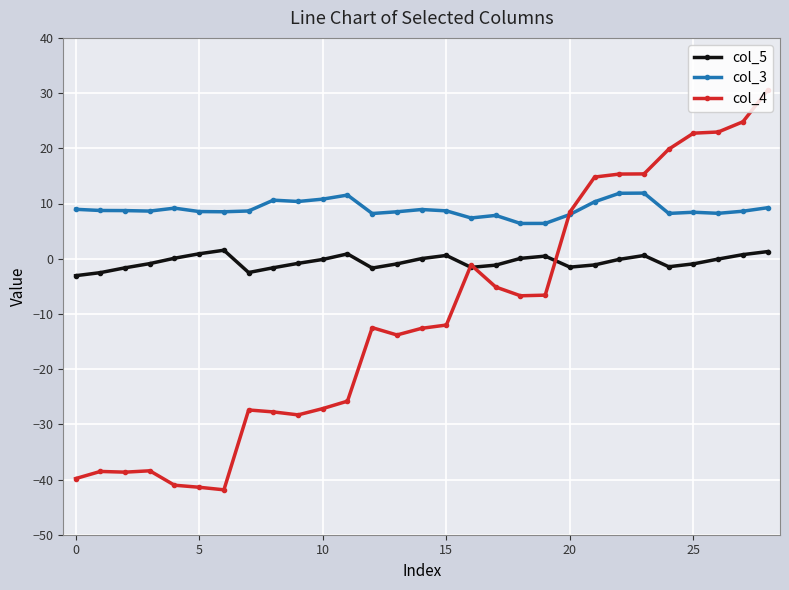

True or false: col_3 and col_5 intersect in this chart.

False